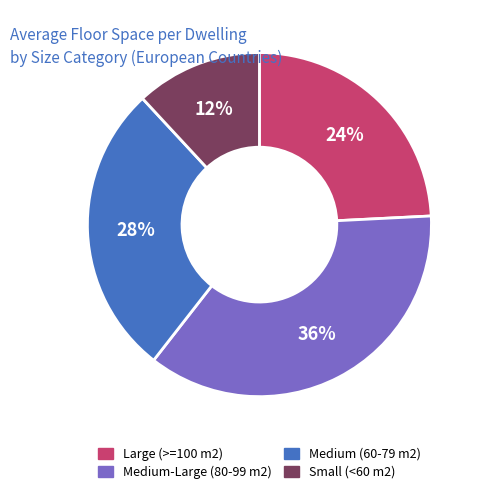

To the nearest percent, what is the average slice percentage?

25%